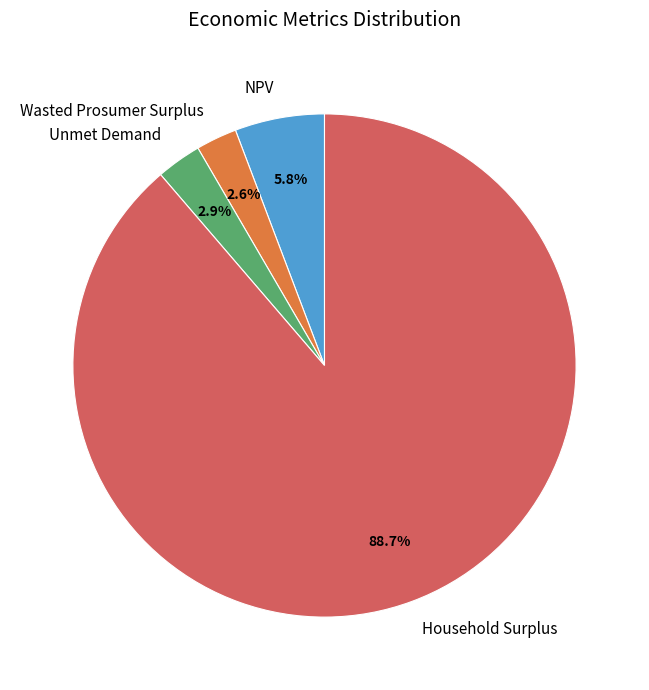

To the nearest percent, what is the average slice percentage?

25%